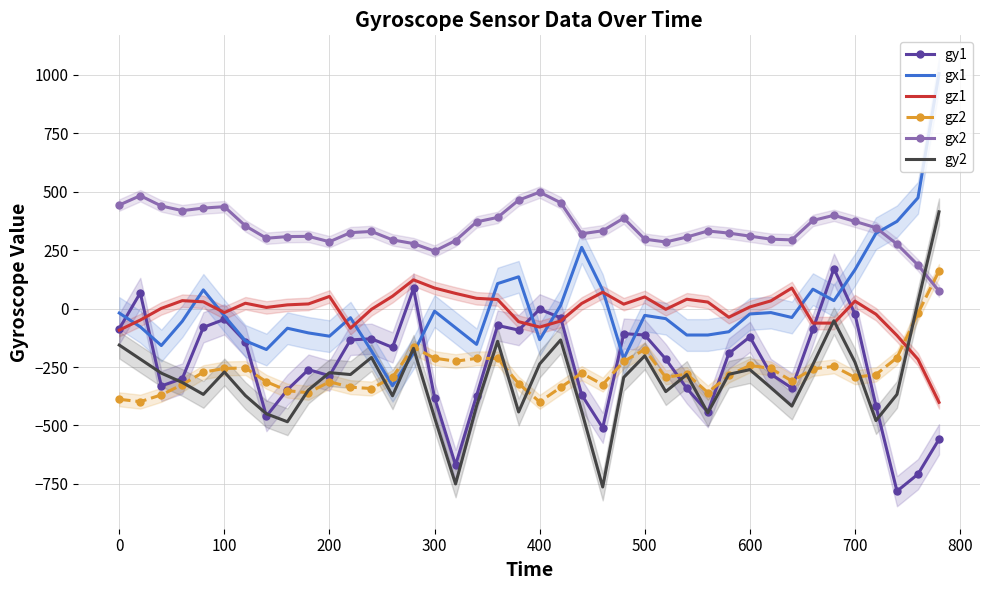

True or false: gx2 and gx1 intersect in this chart.

True